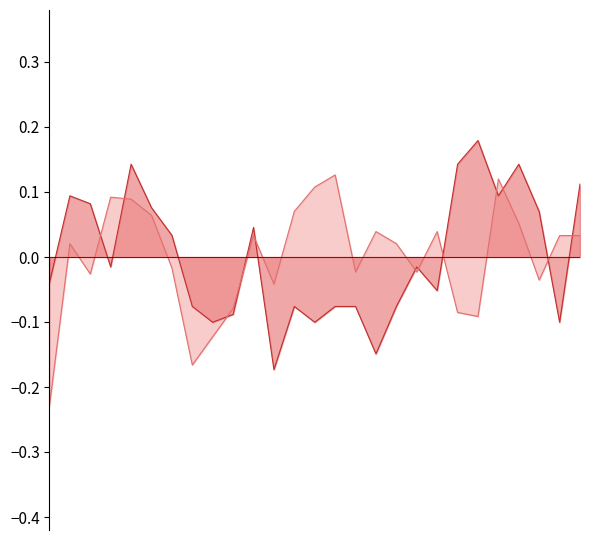

How many data points does each series have?

27